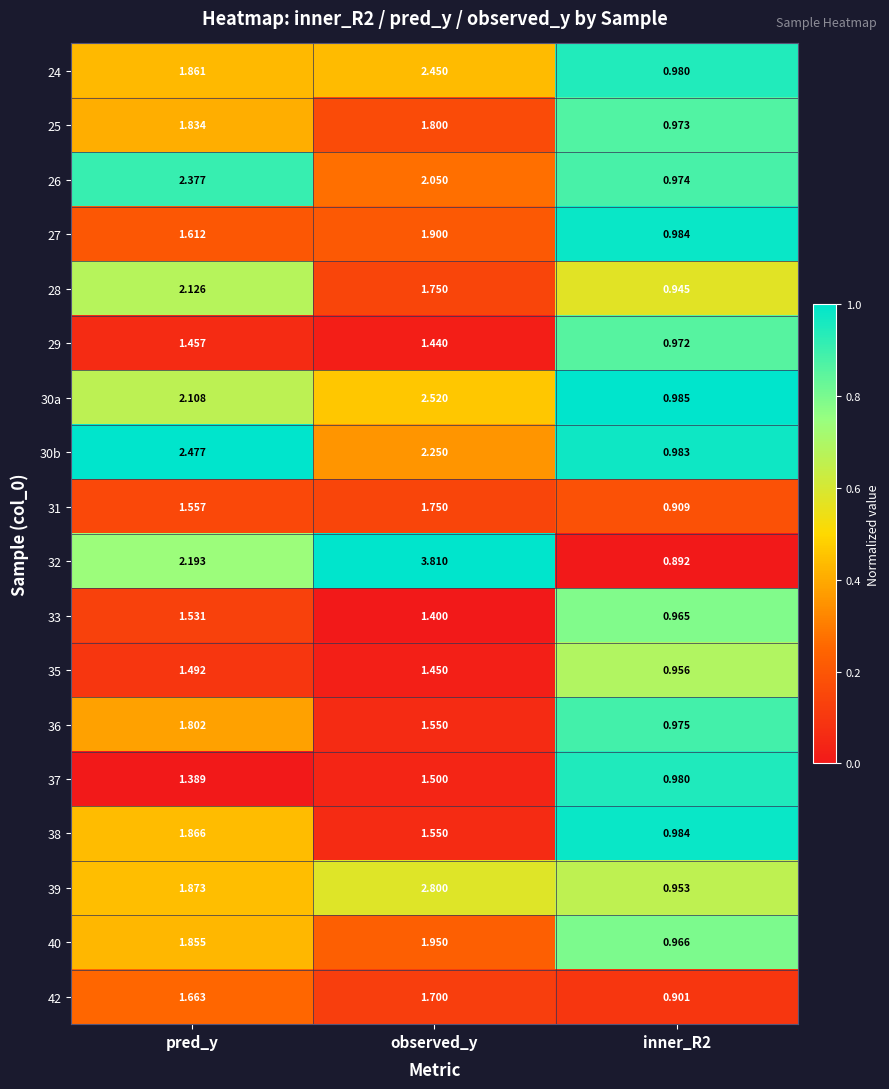

Which series has the widest spread of values?

32